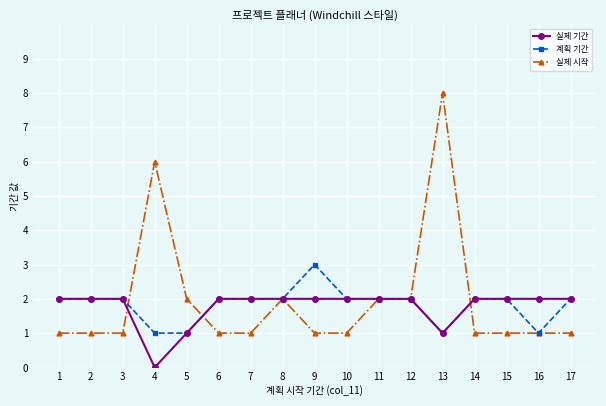

Is it true that 실제 기간 equals 2 at 13?

False